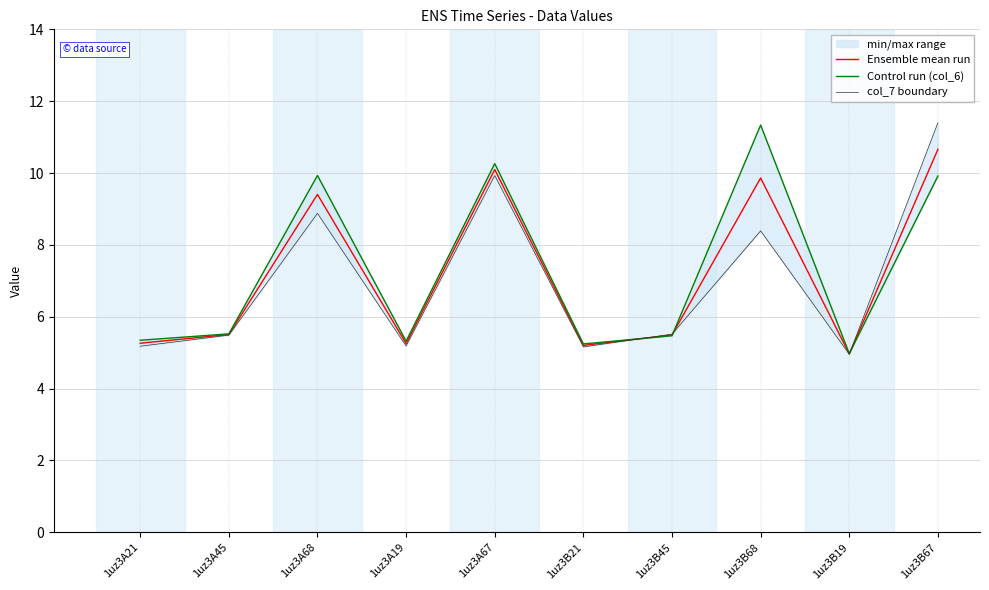

Between 1uz3A45 and 1uz3A68, which series saw the biggest shift?

Control run (col_6)